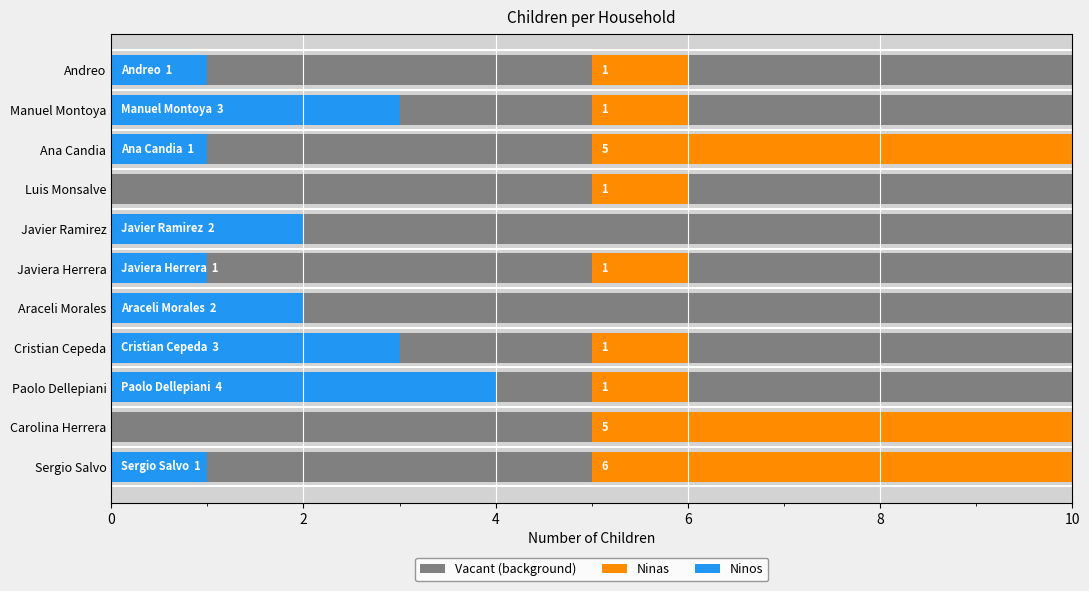

How many bars are there in each group?

2